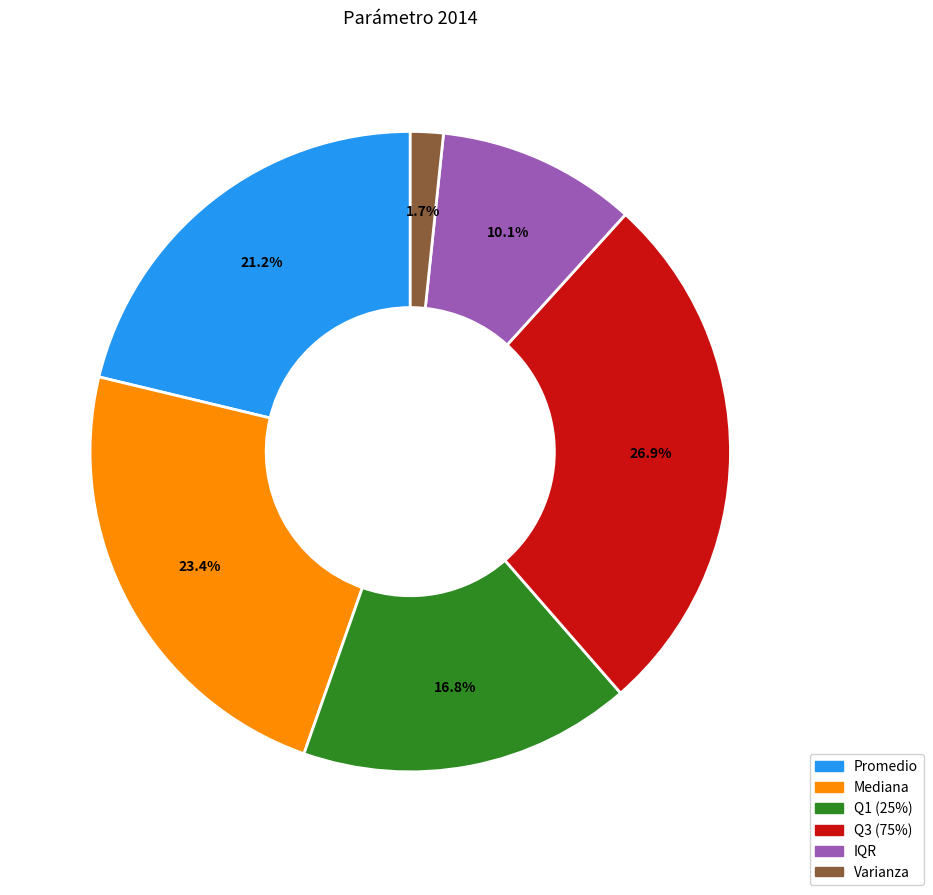

Combined, what portion of the pie is Q1 (25%) and Varianza?

18.5%